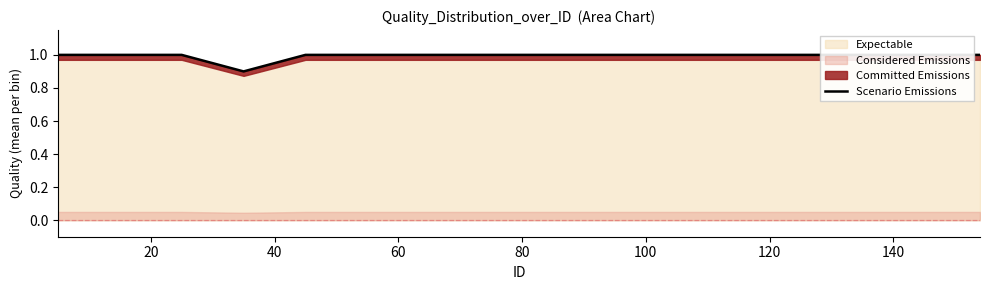

Which label corresponds to the smallest value in the chart?

60